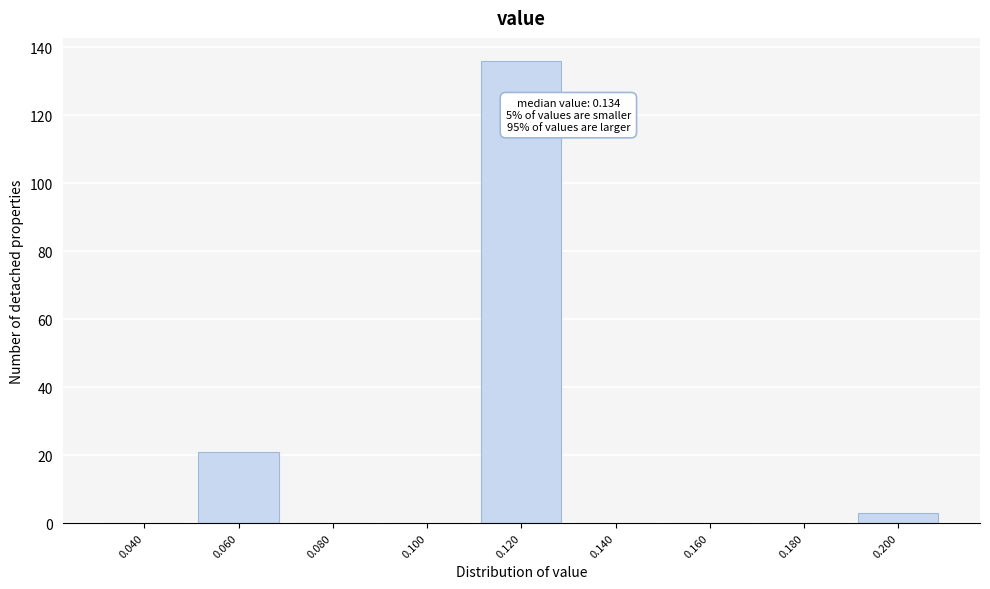

Reading left to right, list all the values displayed in this chart.

0.040=0	0.060=21	0.080=0	0.100=0	0.120=136	0.140=0	0.160=0	0.180=0	0.200=3